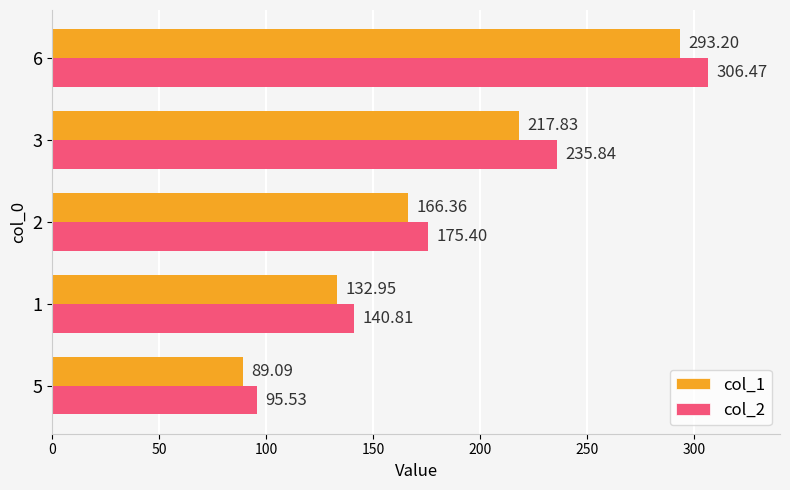

What is the spread (max minus min) of values at 2?

9.0